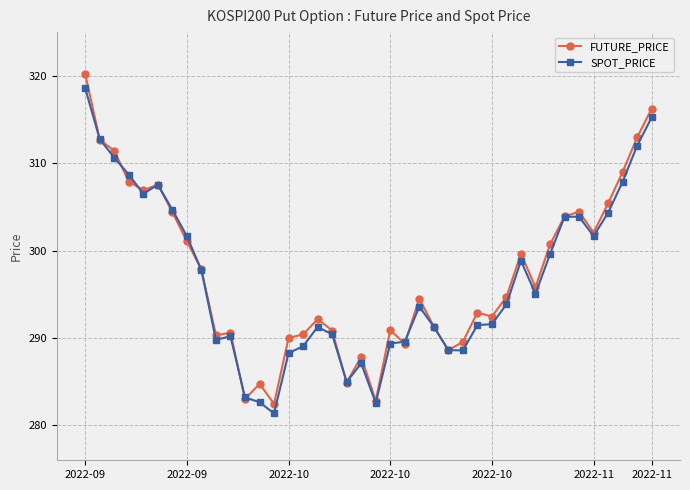

What is the maximum value shown in the chart?

320.2